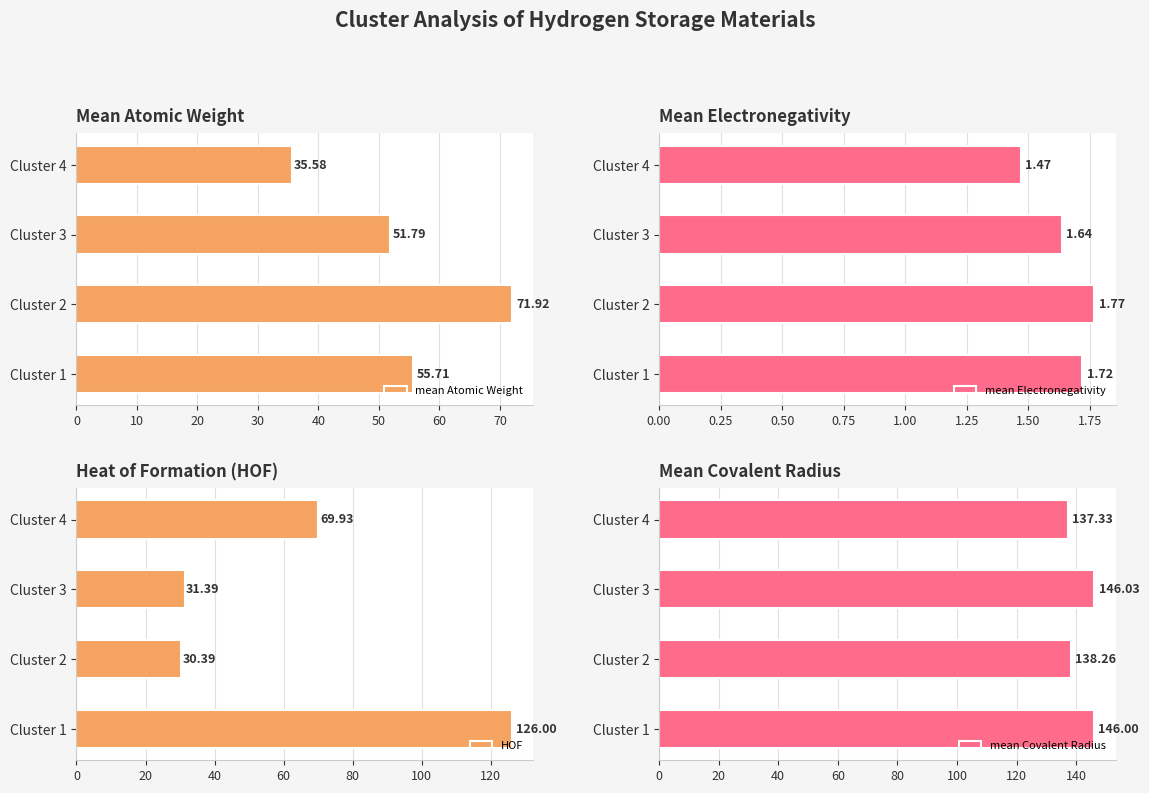

True or false: mean Atomic Weight has a value of 29.8 at Cluster 1.

False